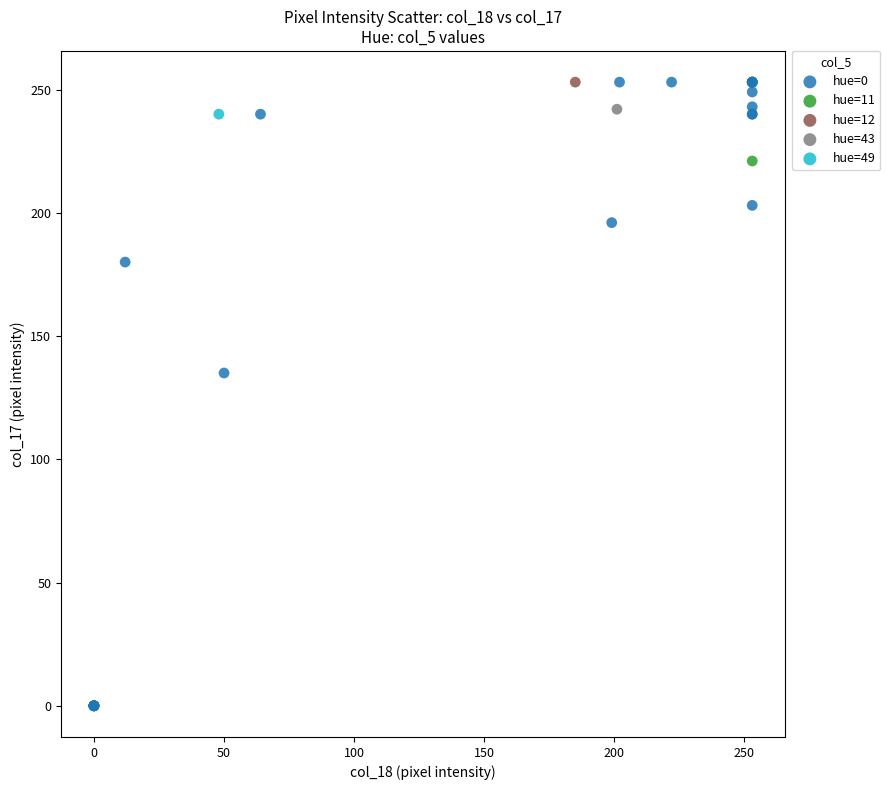

What are all the series names shown in the legend?

hue=0, hue=11, hue=12, hue=43, hue=49